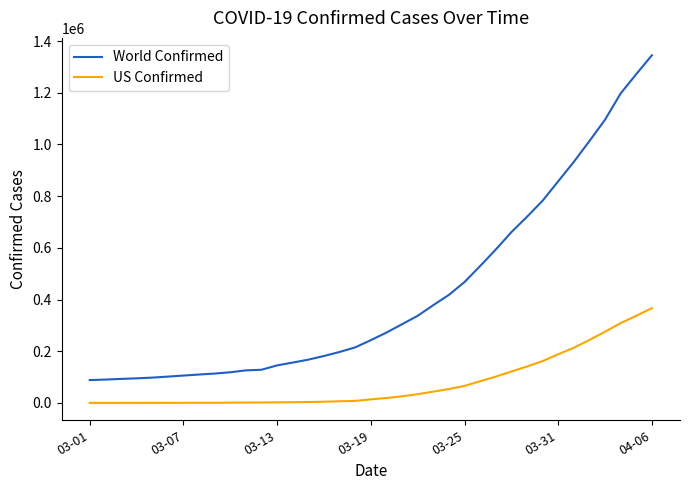

What is the maximum value shown in the chart?

1345048